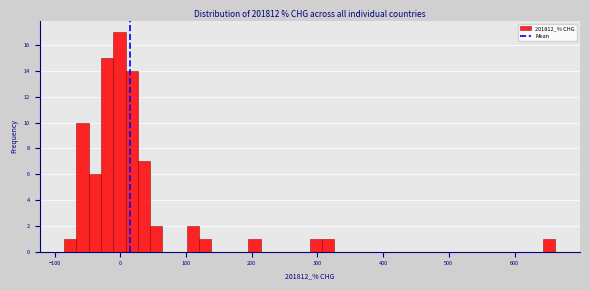

Read against the x-axis, roughly where is the centre of the tallest bar?

0